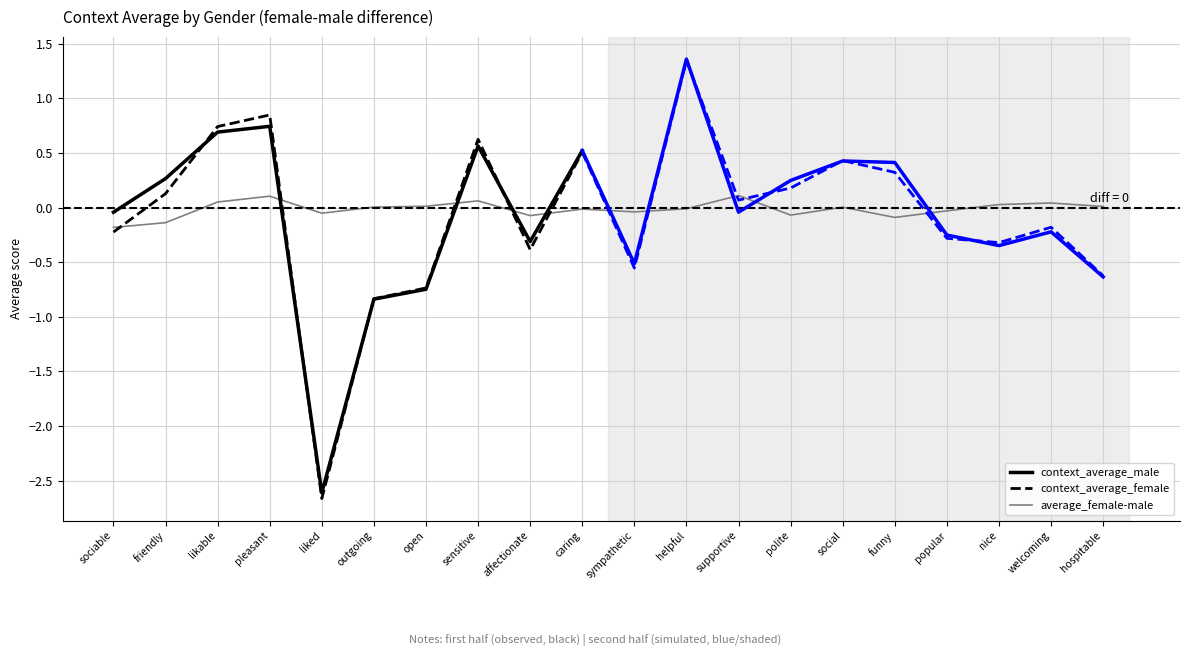

What is the total value across all series at ('insensitive', 'sensitive')?

1.2